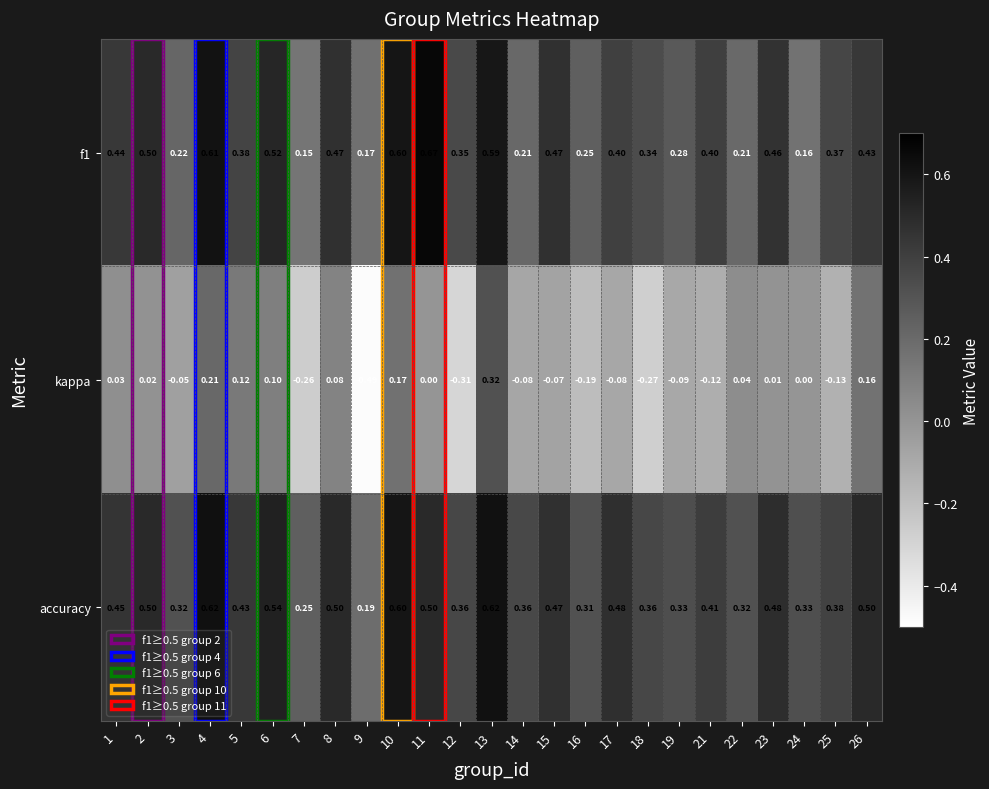

Is the value of kappa at 22 greater than the value of accuracy at 4?

No